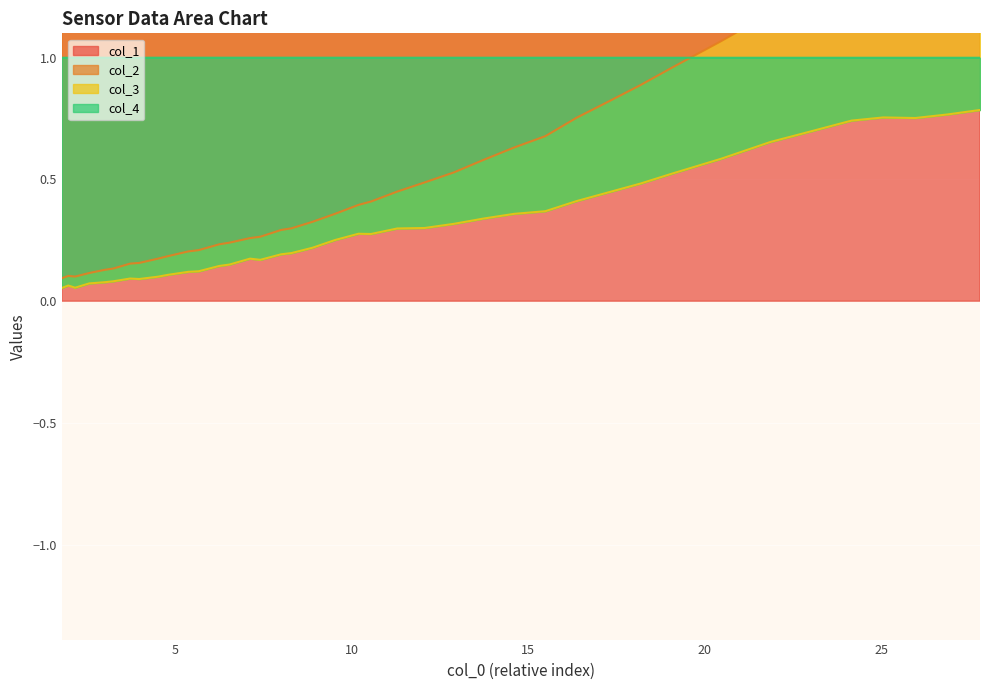

What is the value of the col_4 point at the 38th from the left?

1.0